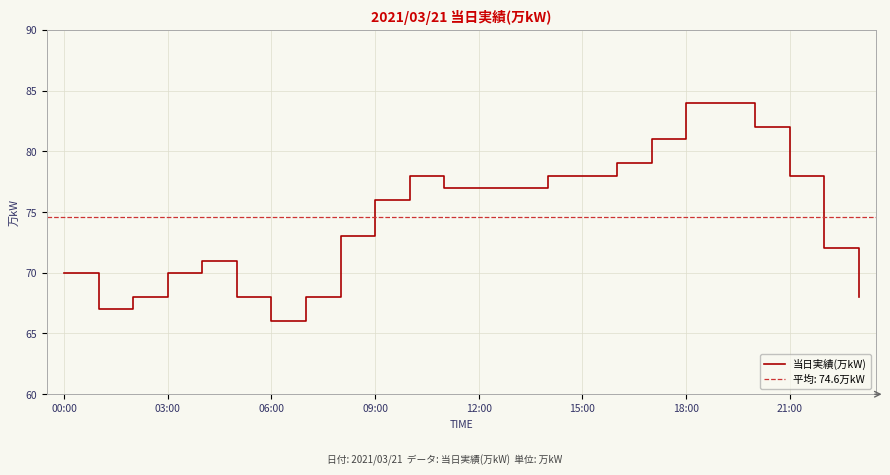

Is it true that the value at 10 is 78?

True